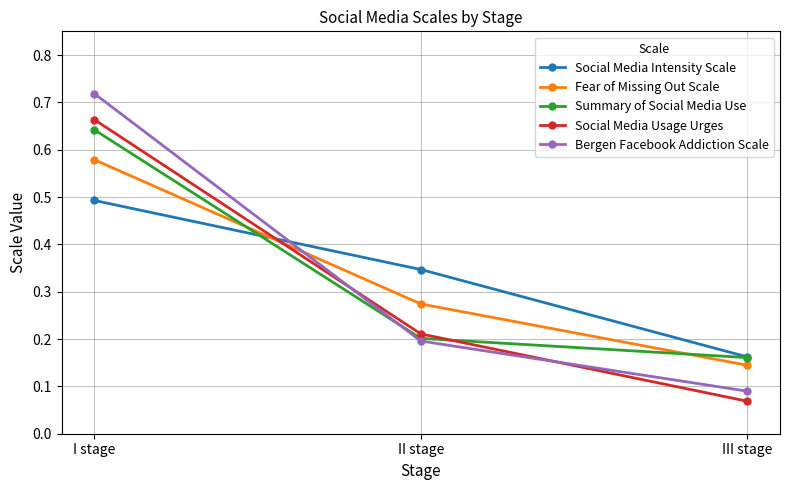

Where is Summary of Social Media Use nearest to the value 0?

III stage